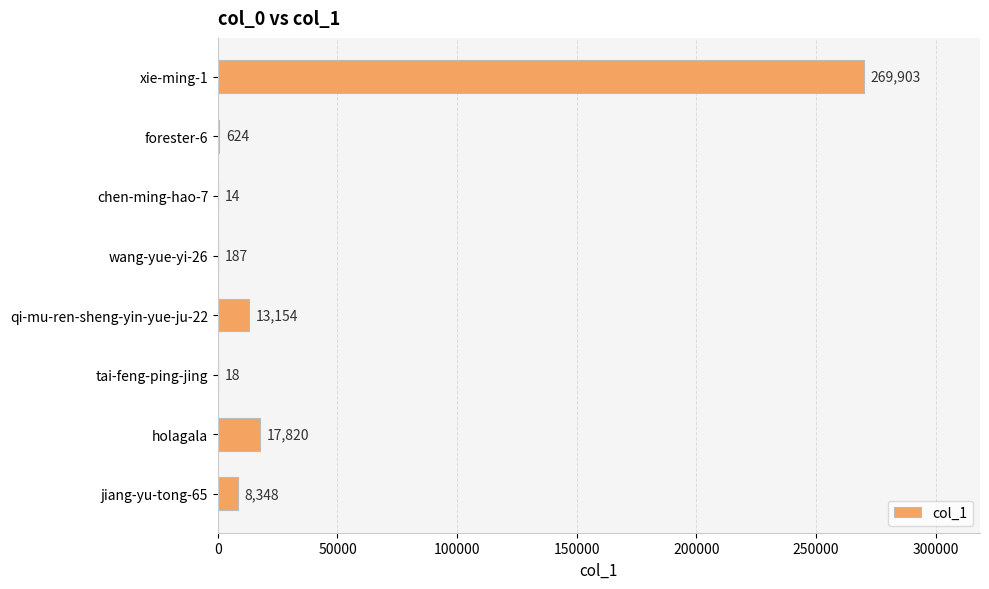

Count the number of data series in this chart.

1